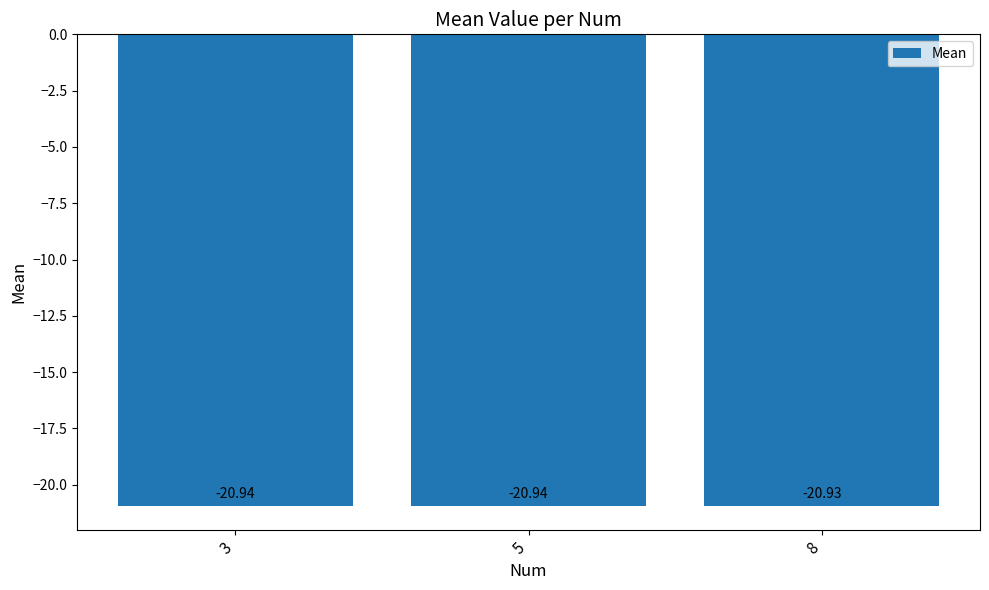

Which has a higher value, 8 or 5?

8